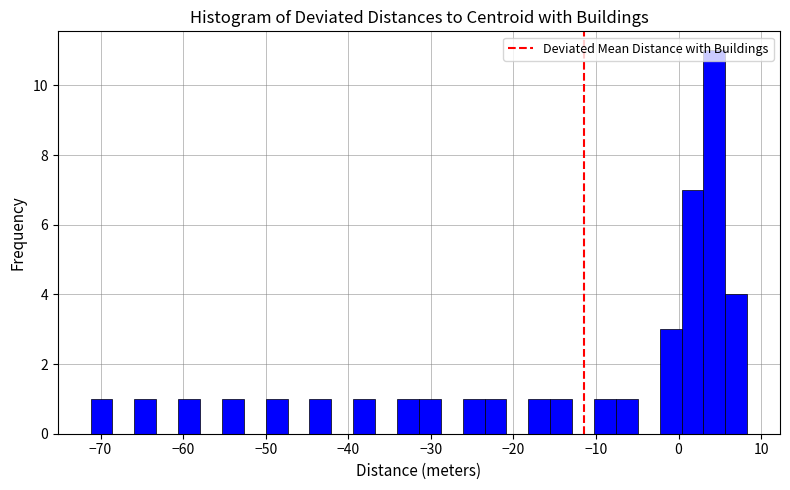

Read against the x-axis, roughly where is the centre of the tallest bar?

4